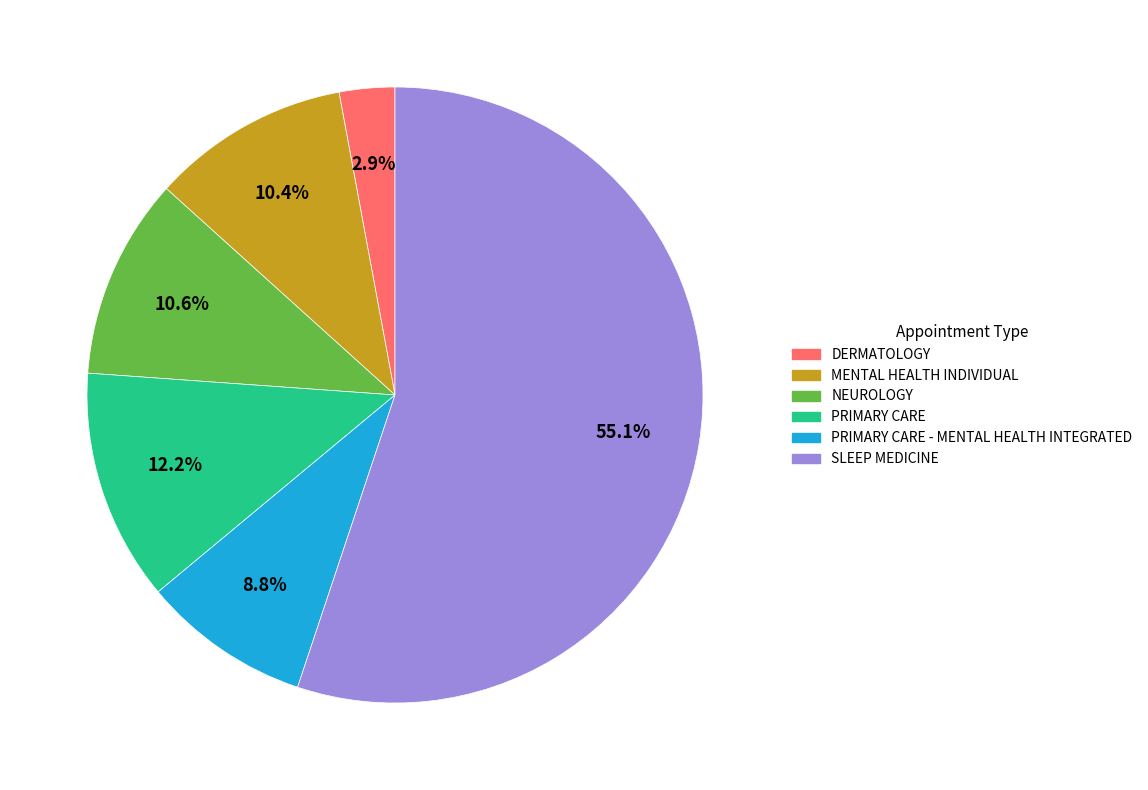

Does any single category account for the majority?

Yes